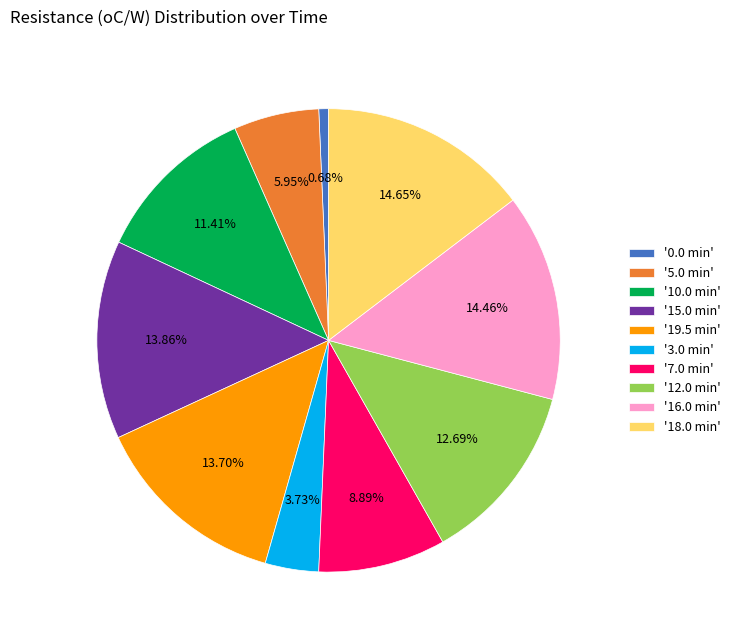

Combined, do '12.0 min' and '5.0 min' account for over 50%?

No